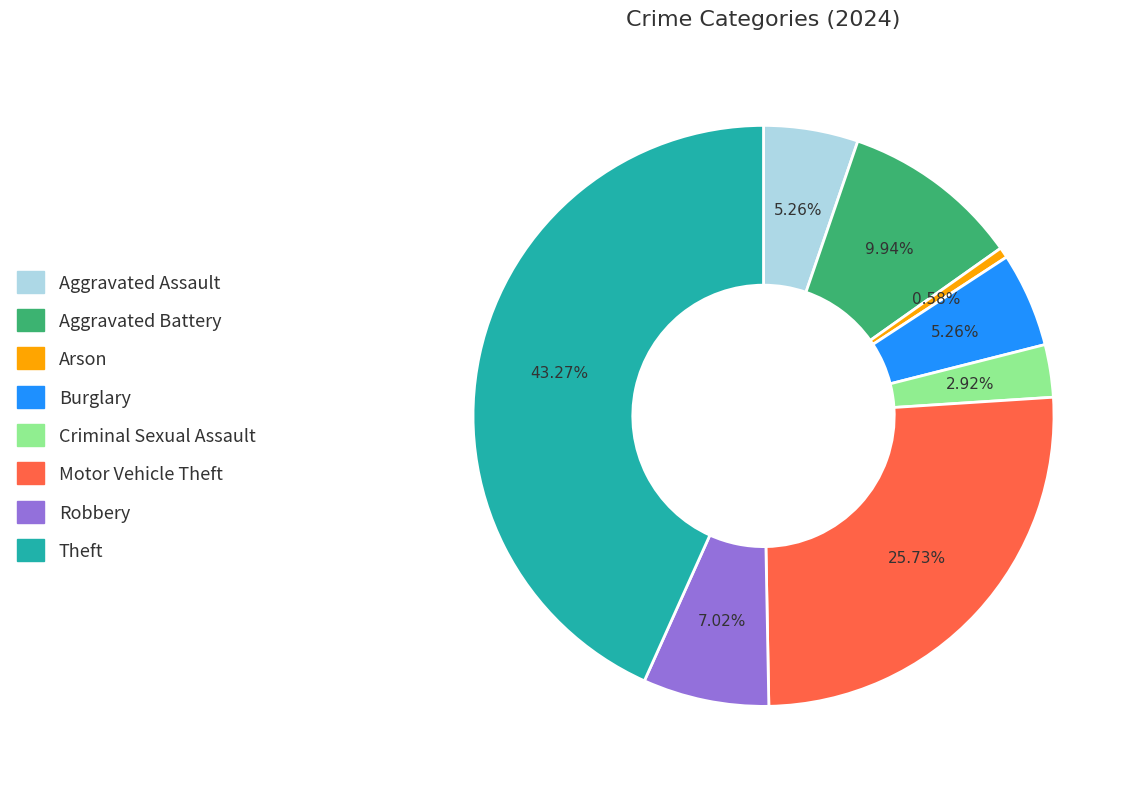

How many slices are in this pie chart?

8